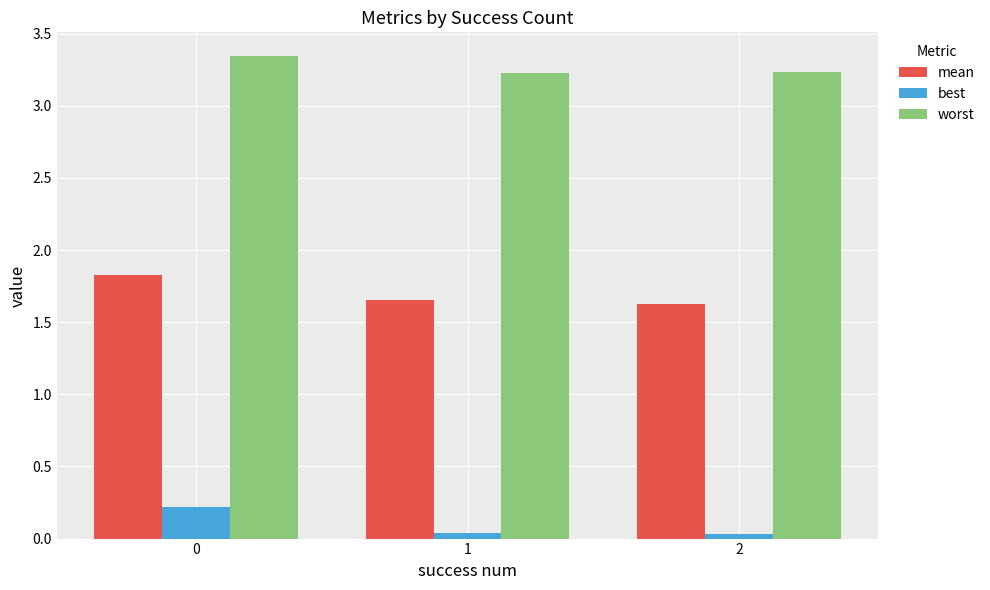

Is the value of worst at 1 greater than the value of mean at 1?

Yes